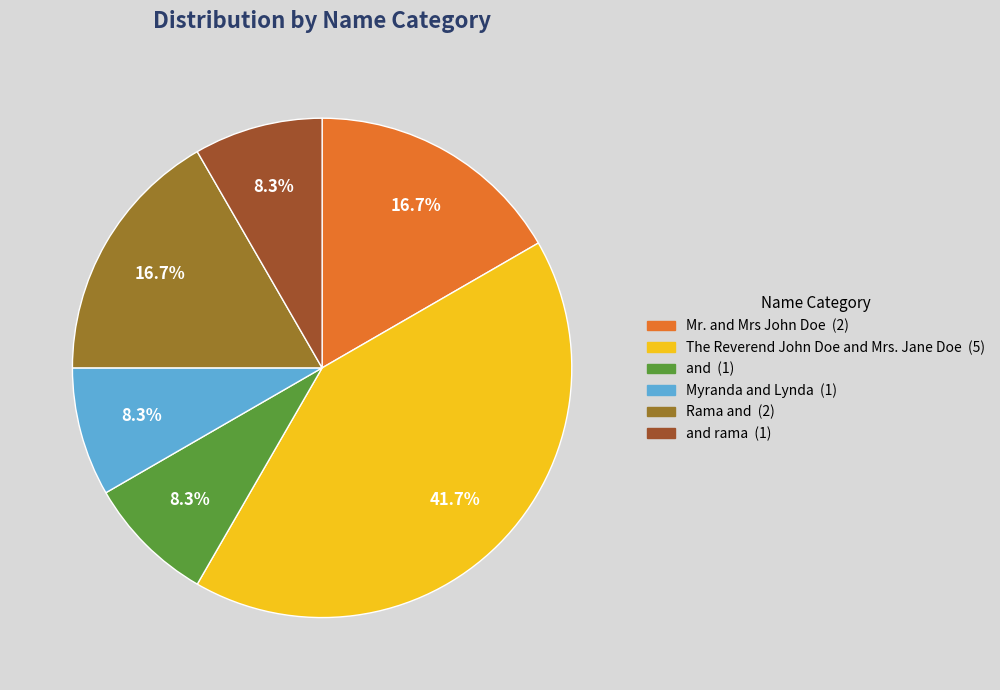

To the nearest percent, what is the difference between the largest and smallest slice percentages?

33%